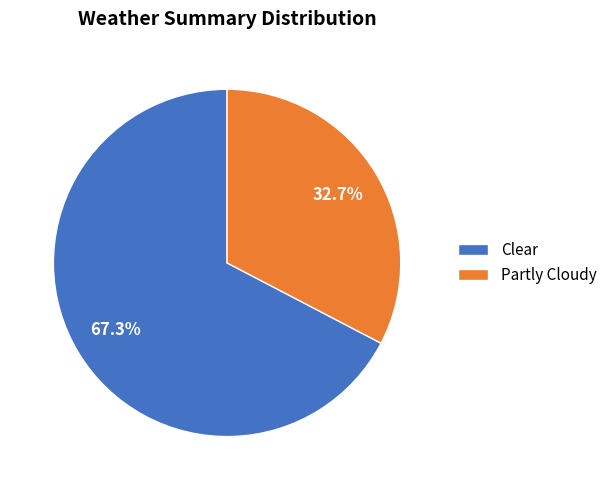

Approximately how many times larger is the value at Clear compared to Partly Cloudy?

2.1